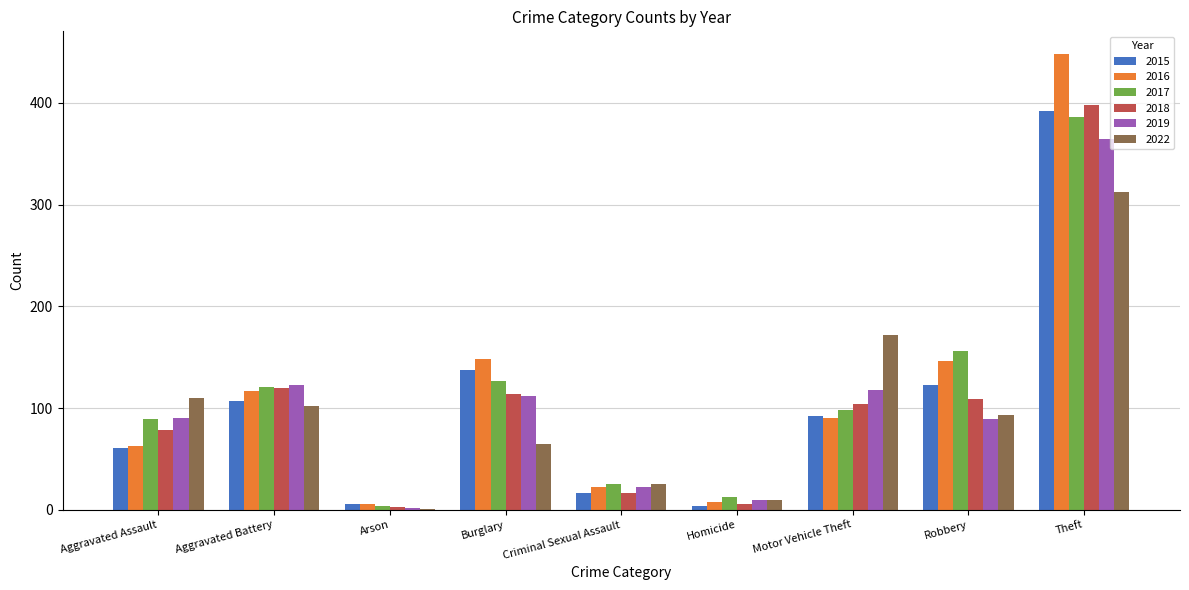

What is the total value across all series at Arson?

22